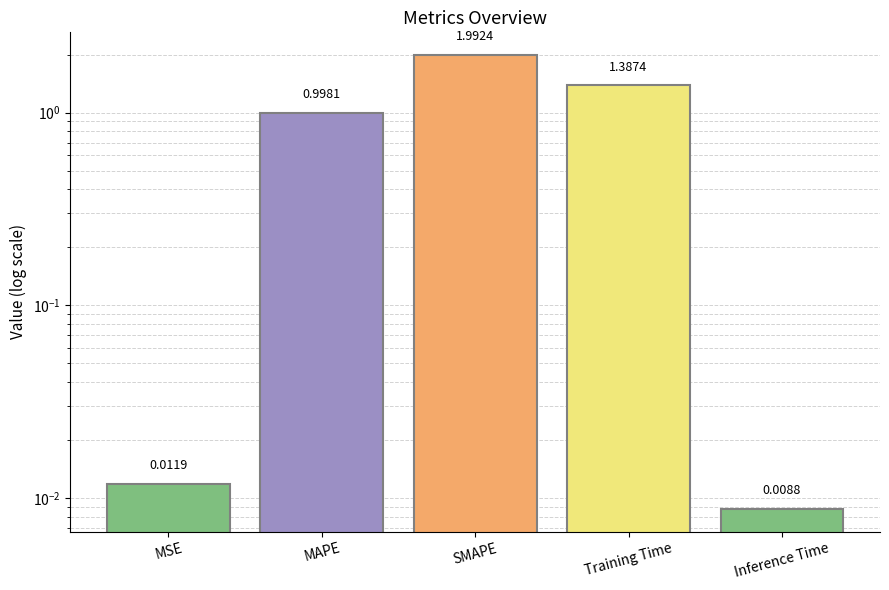

What is the value of the 4th bar from the left?

1.4